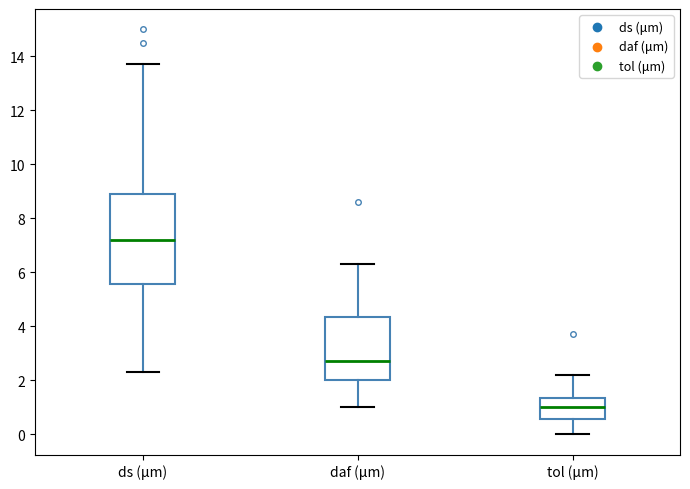

Where does the median line of the box for tol (μm) sit on the y-axis? The values are not printed on the chart, so give them approximately, as read against the axis.

1.0